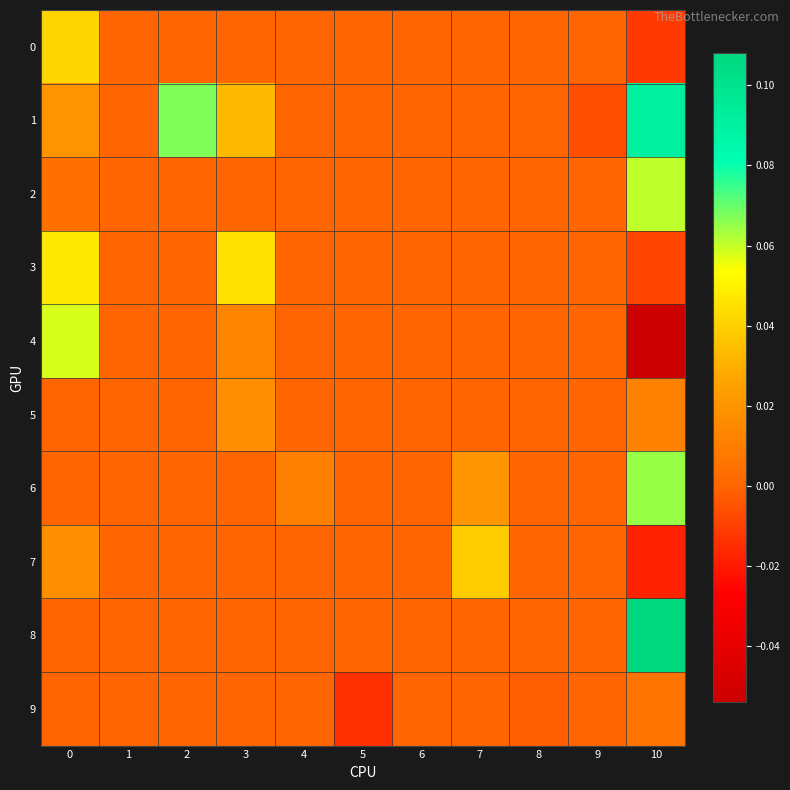

What is the total value across all series at 0?

0.2